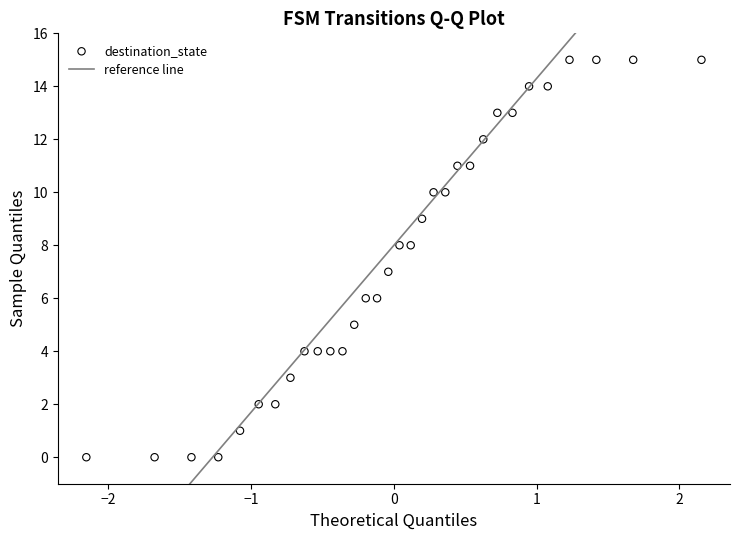

What is the range of Y values (max minus min)?

15